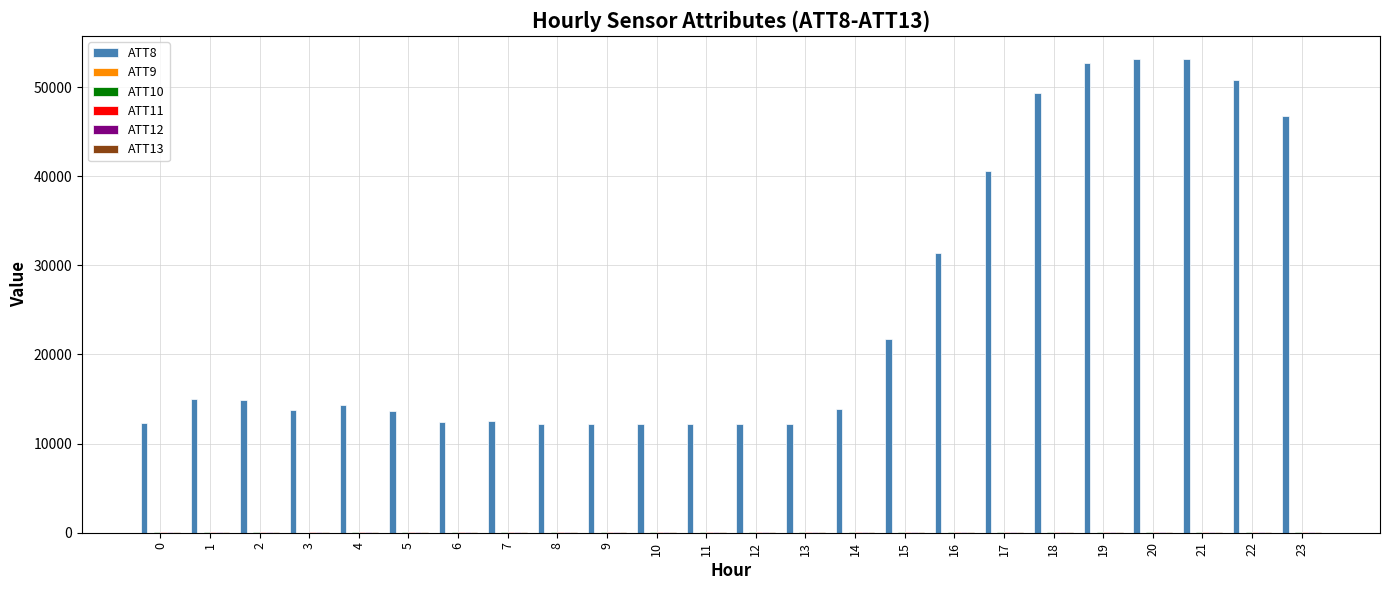

What is the maximum value shown in the chart?

53100.0